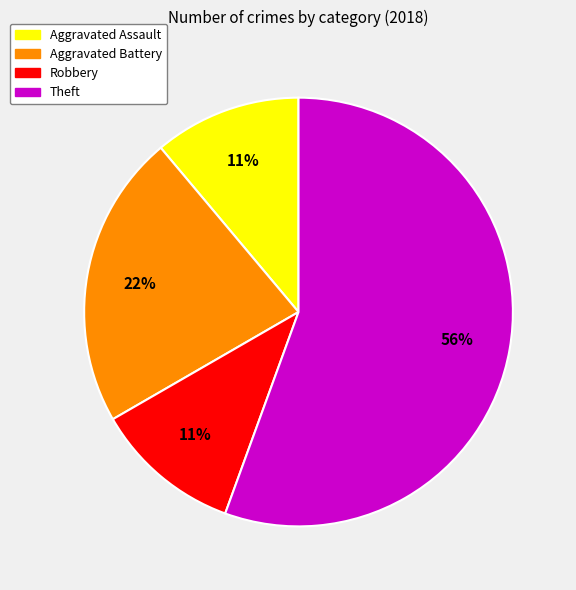

Which slice represents more than half of the pie?

Theft